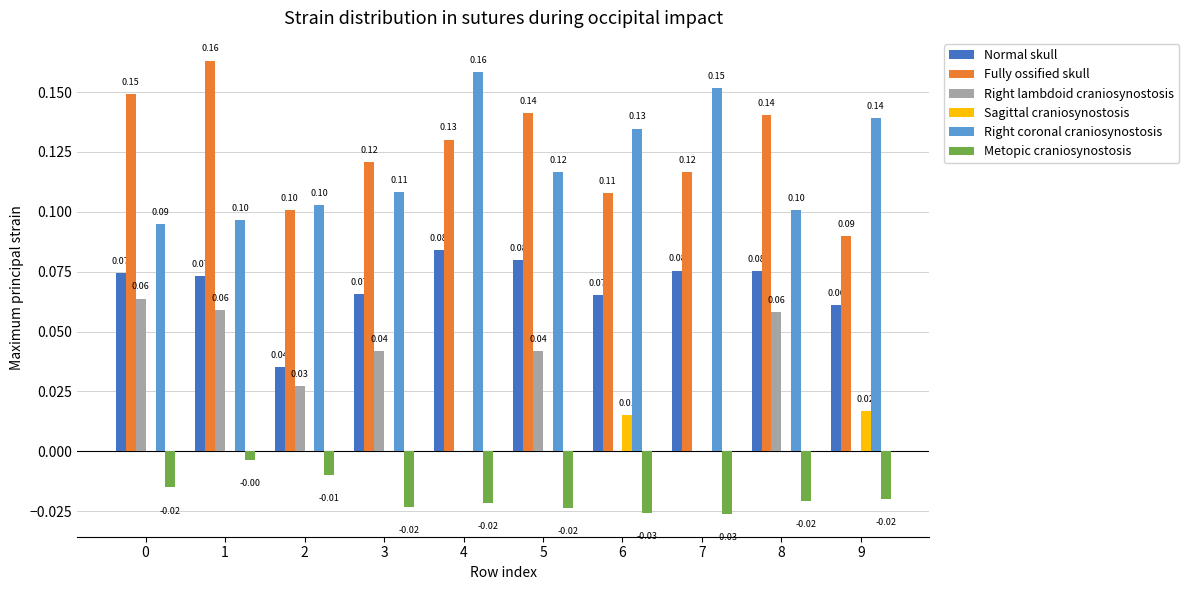

The value of Metopic craniosynostosis at 3 is -0.0. True or false?

True